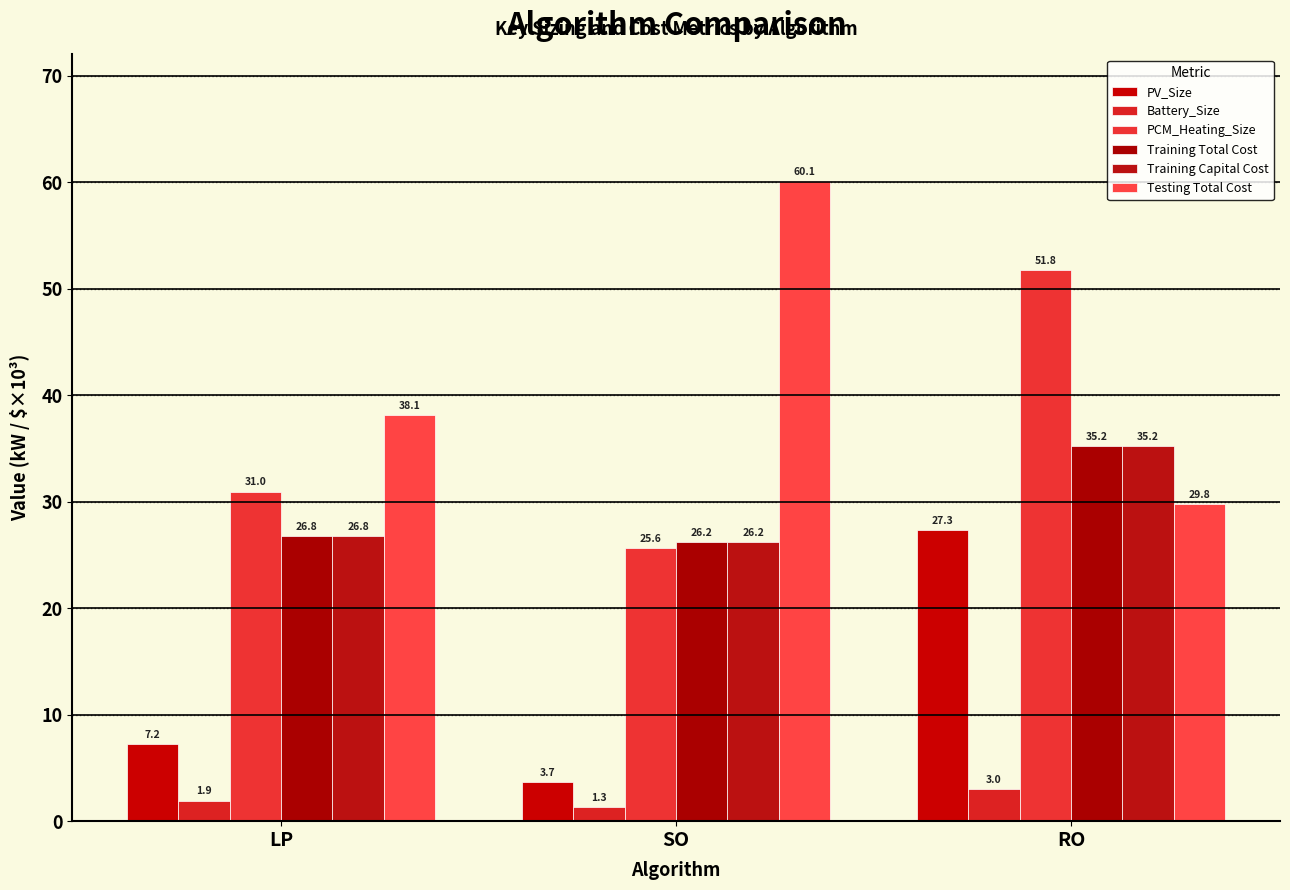

How many groups of bars are there?

3